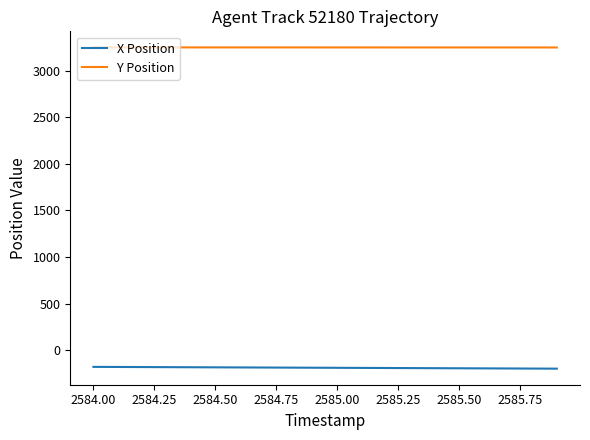

Rank the series by their maximum value, from lowest to highest.

X Position, Y Position